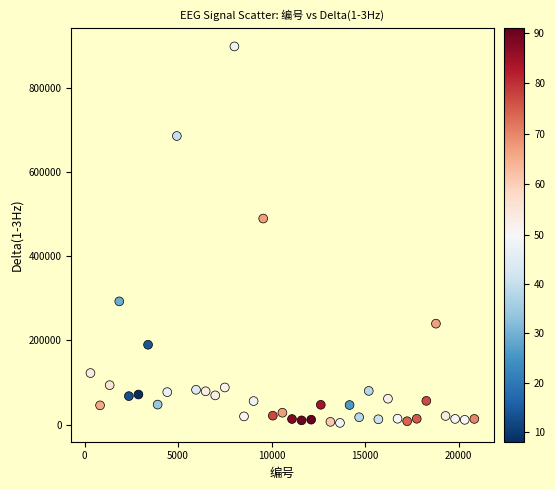

What Y value in the scatter plot is closest to 451658?

489993